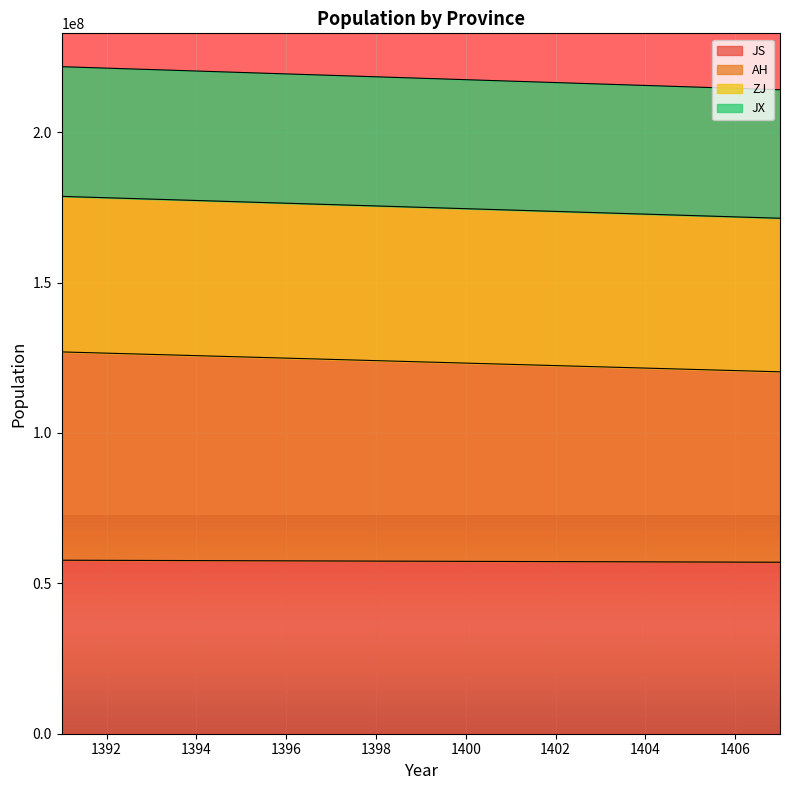

True or false: AH has a value of 121552440.0 at 1404.

True